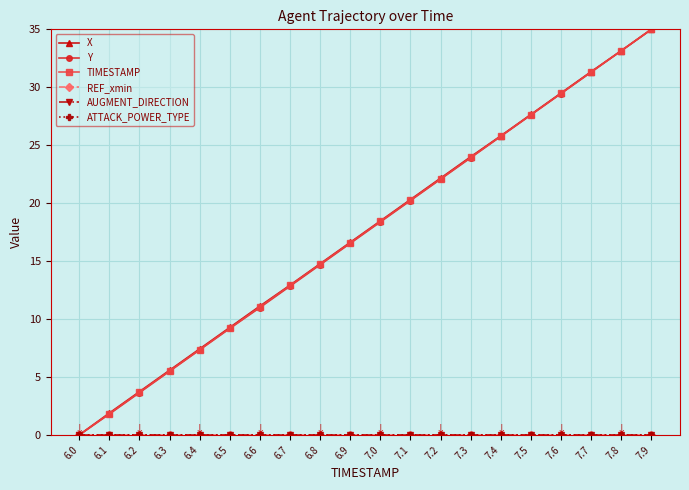

Is this an area chart (filled region under the line)?

No